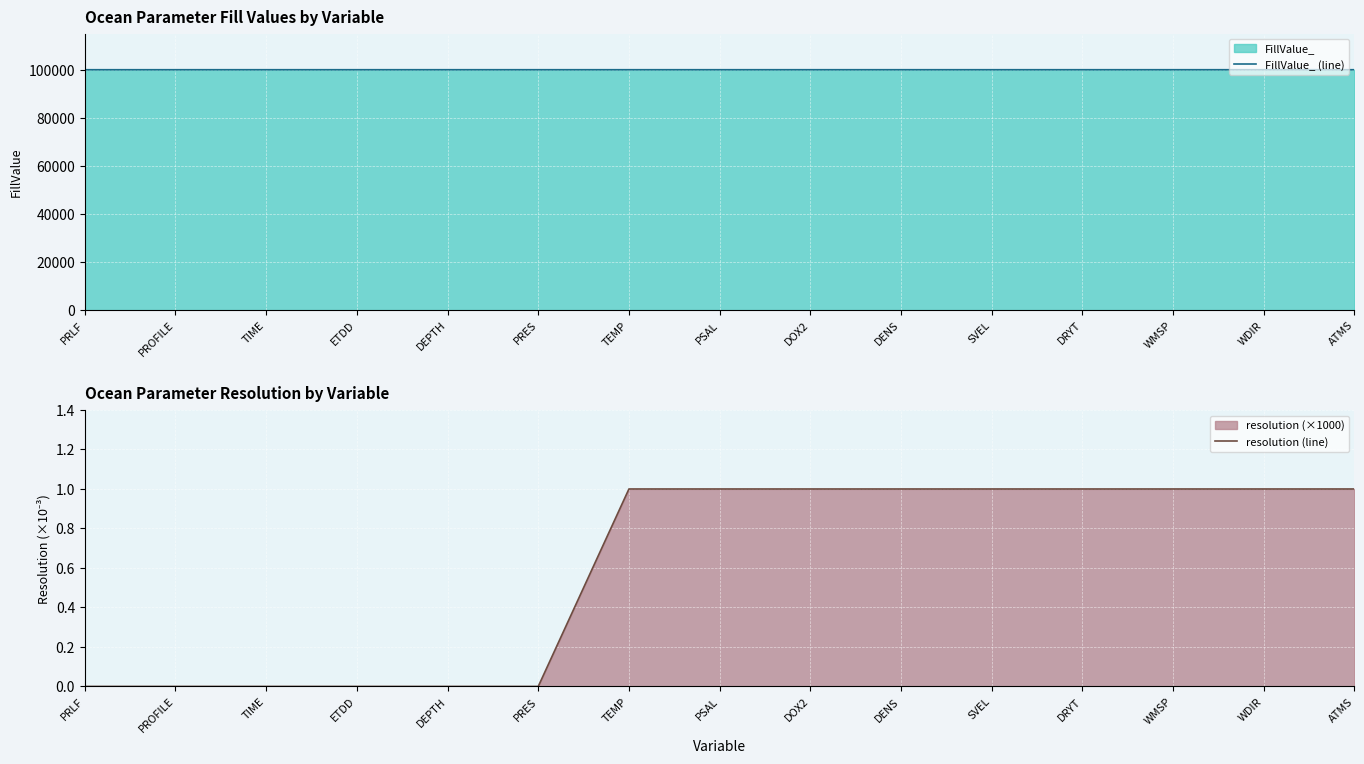

What is the highest value of the resolution (line) series?

1